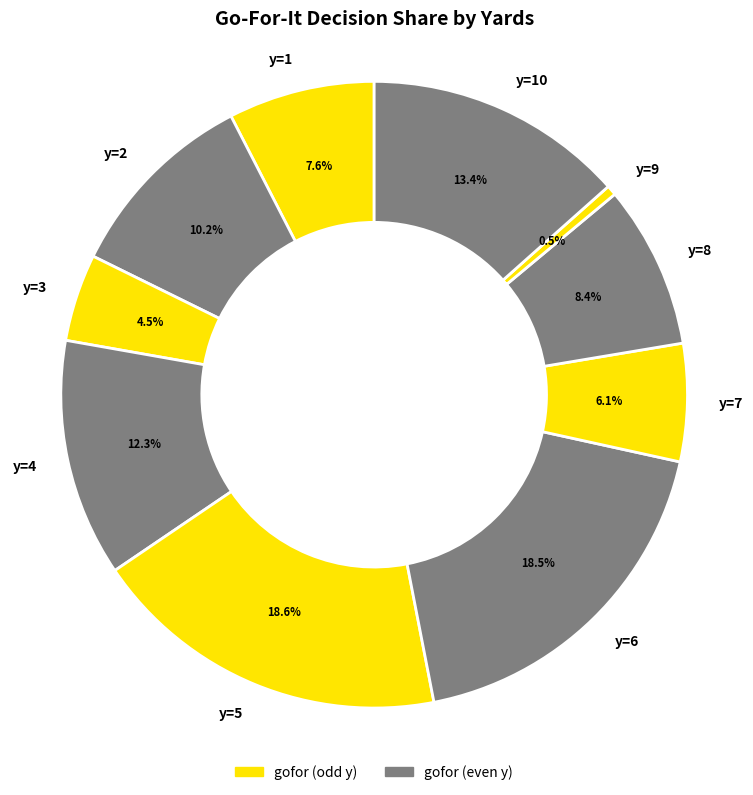

What percentage is the y=1 slice, to the nearest percent?

8%